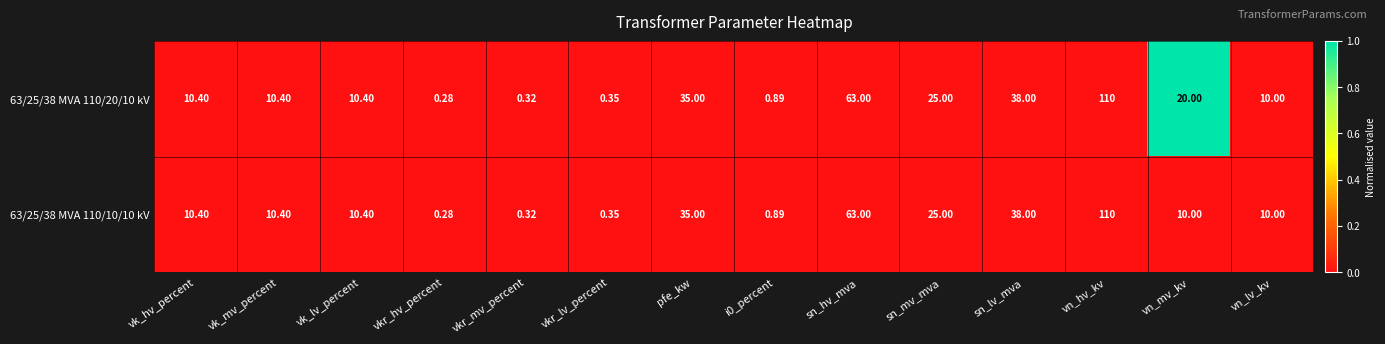

Is the value of 63/25/38 MVA 110/20/10 kV at vkr_mv_percent greater than the value of 63/25/38 MVA 110/10/10 kV at vk_lv_percent?

No